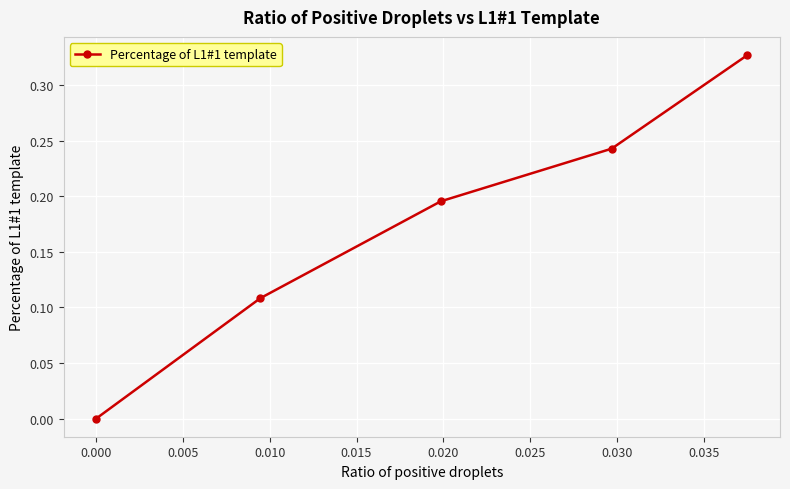

What is the sum of all values?

0.9